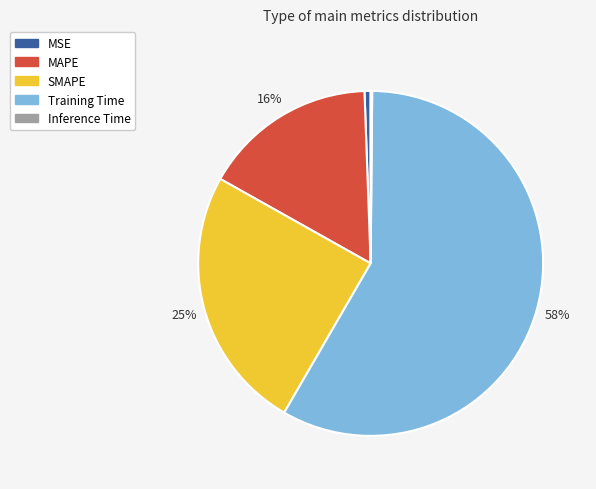

Combined, do MAPE and MSE account for over 50%?

No